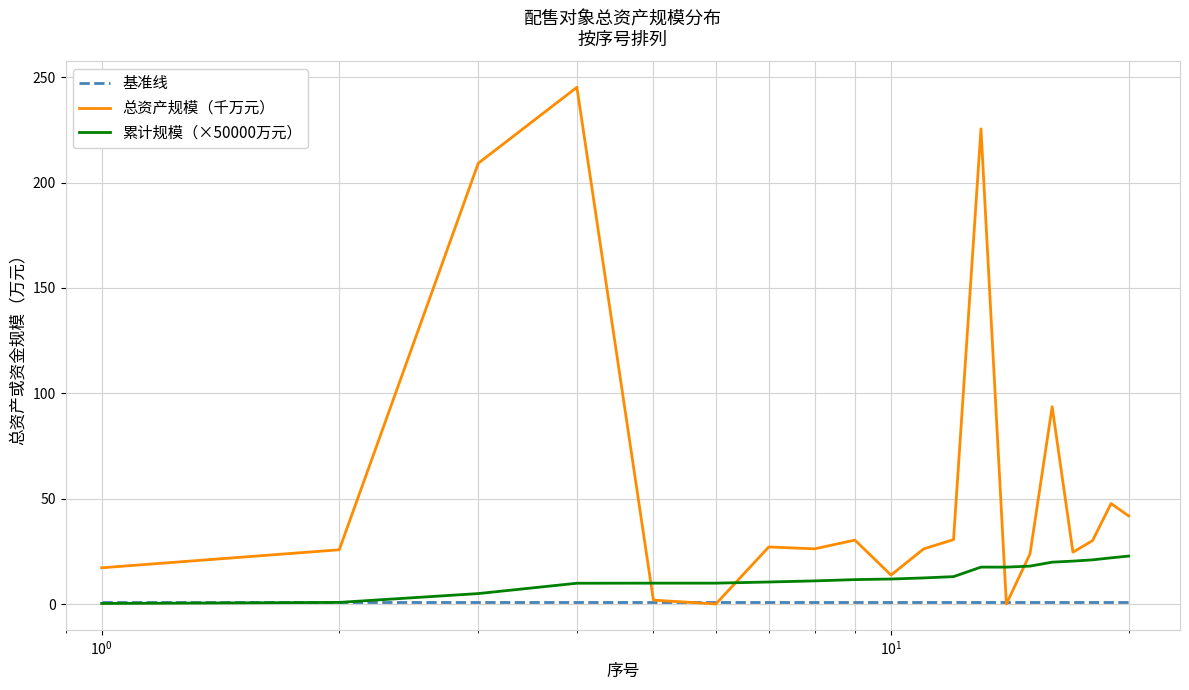

List the series in order of their peak value, lowest first.

基准线, 累计规模（×50000万元）, 总资产规模（千万元）